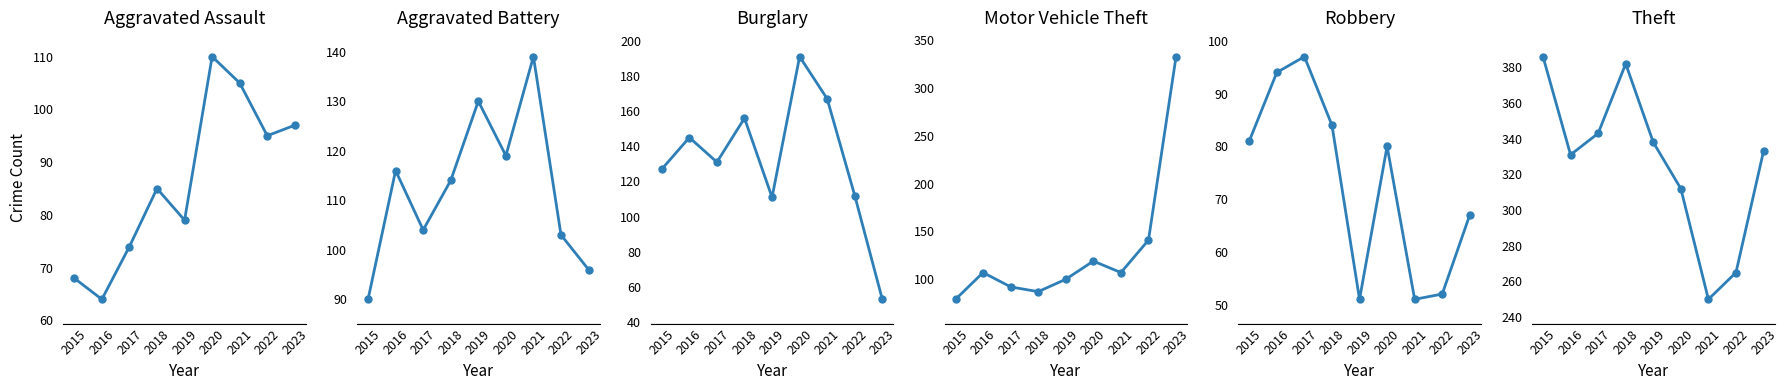

Reading right to left, list all the values displayed in this chart.

Aggravated Assault: 97	95	105	110	79	85	74	64	68
Aggravated Battery: 96	103	139	119	130	114	104	116	90
Burglary: 53	112	167	191	111	156	131	145	127
Motor Vehicle Theft: 333	141	107	119	100	87	92	107	79
Robbery: 67	52	51	80	51	84	97	94	81
Theft: 333	265	250	312	338	382	343	331	386